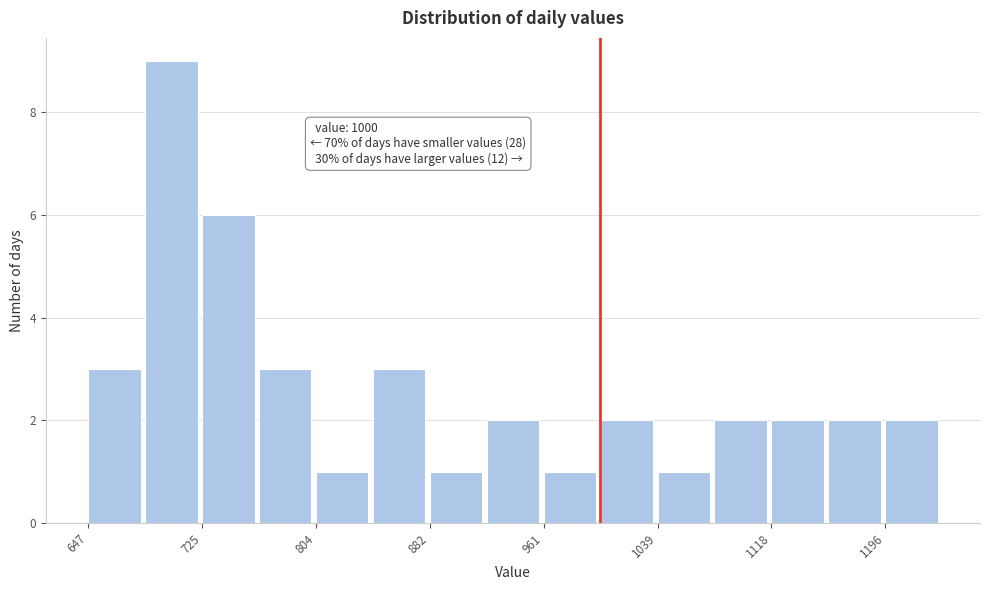

Read against the x-axis, roughly where is the centre of the tallest bar?

700